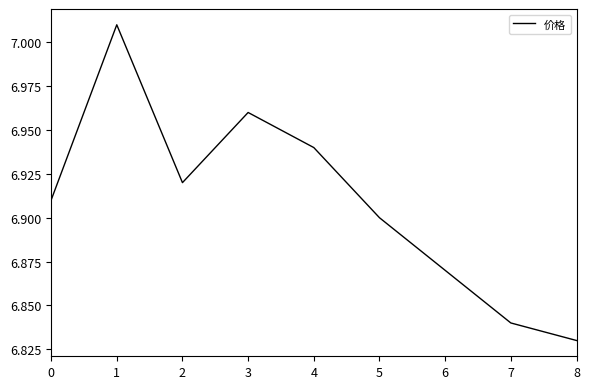

How many lines are shown in the chart?

1